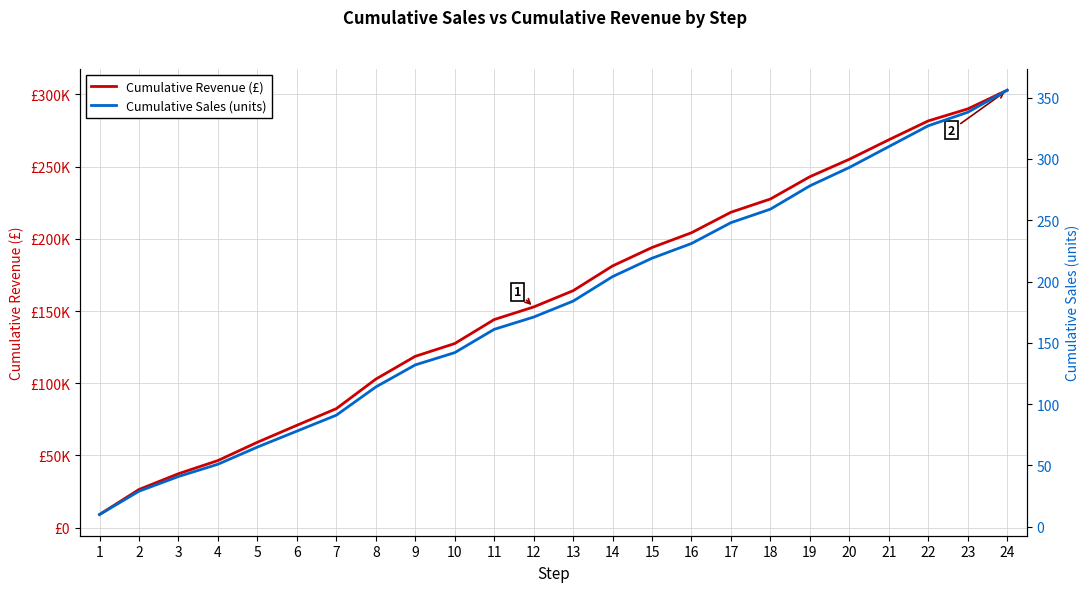

Where does the Cumulative Revenue (£) series first go above 164082?

13